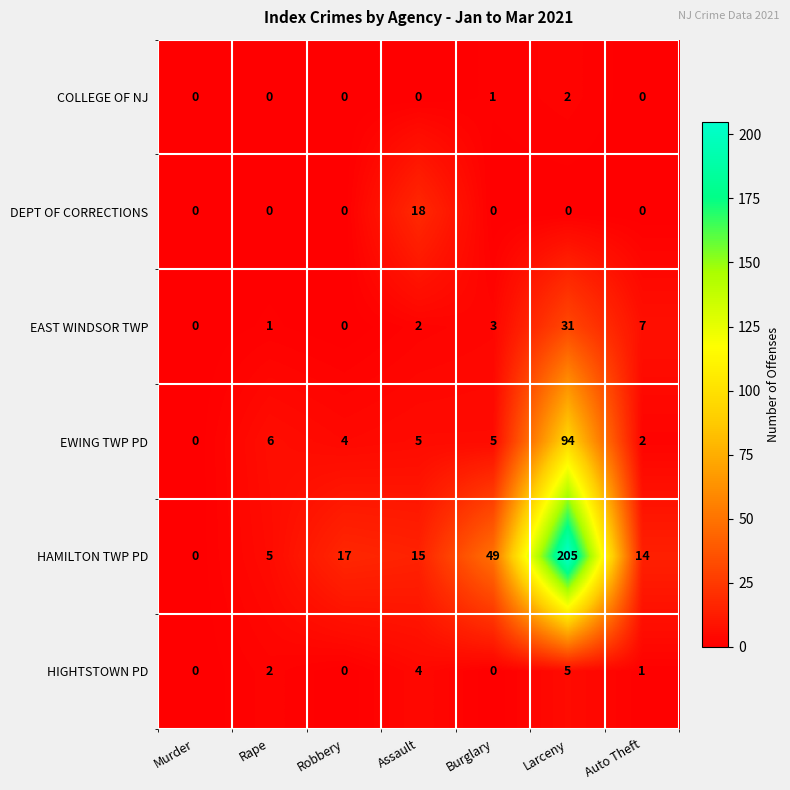

What value does the HIGHTSTOWN PD series have at Larceny?

5